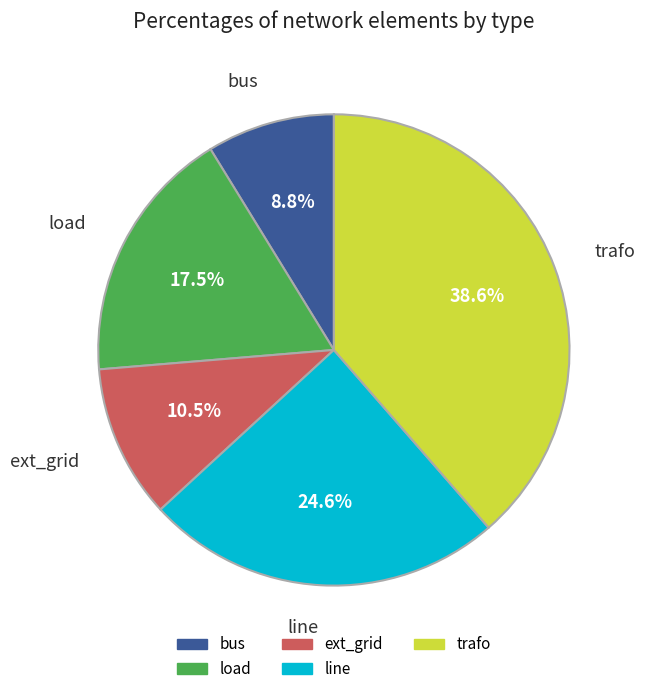

Between trafo and ext_grid, which is larger?

trafo